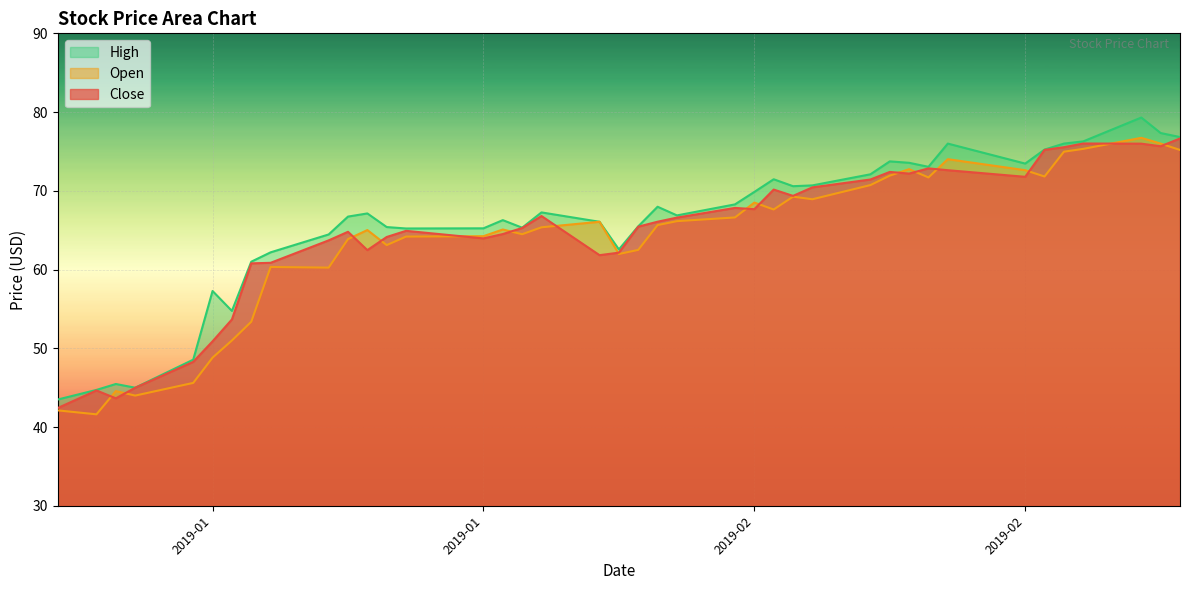

What is the label of the 21st point from the left?

2019-01-30